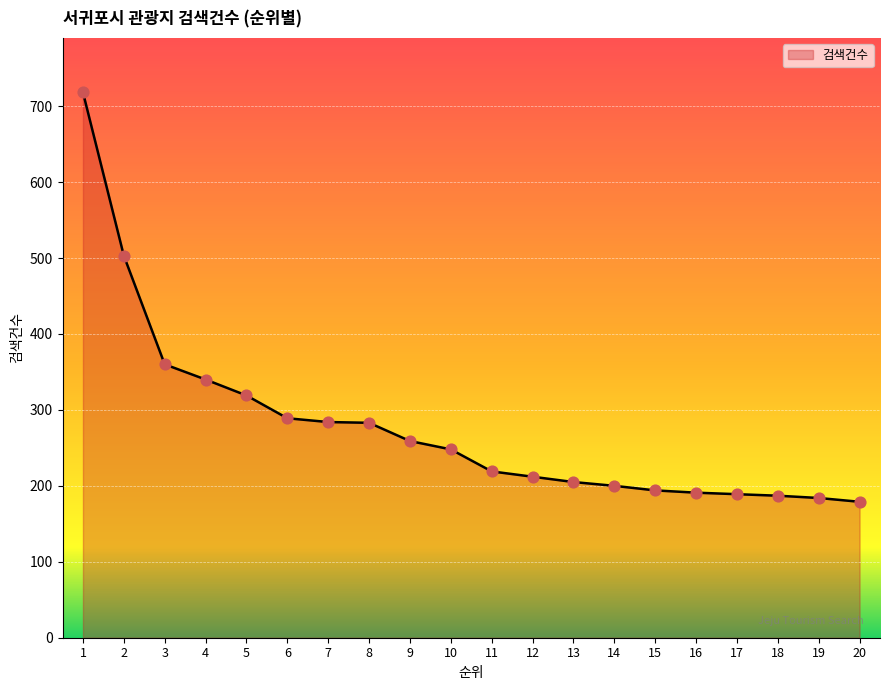

Approximately how many times larger is the value at 3 compared to 8?

1.3